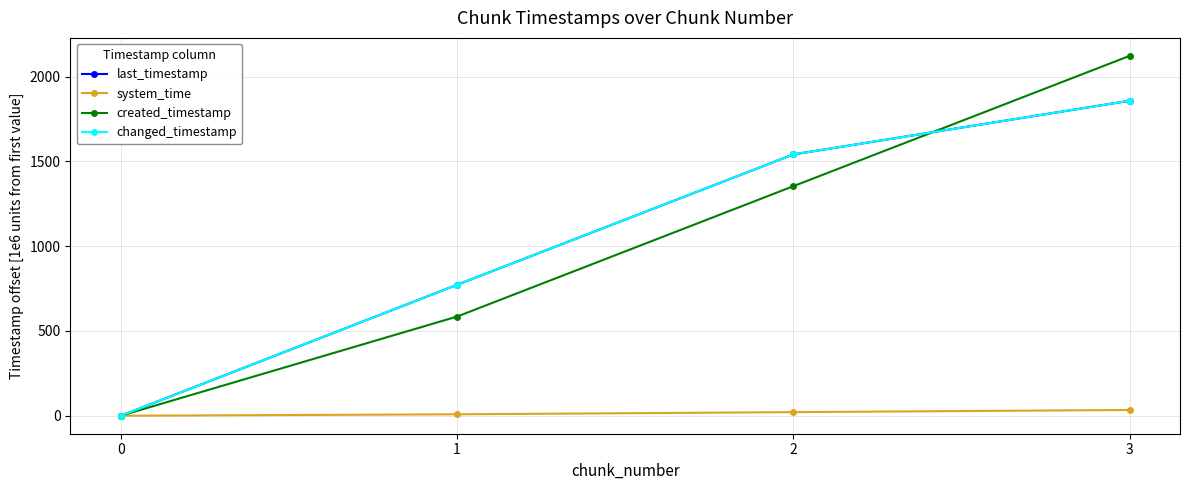

Reading right to left, what are all the values shown in this chart?

last_timestamp: 3=1857.7	2=1541.1	1=772.4	0=0.0
system_time: 3=34.0	2=21.2	1=8.4	0=0.0
created_timestamp: 3=2122.4	2=1353.8	1=584.9	0=0.0
changed_timestamp: 3=1857.7	2=1541.1	1=772.4	0=0.0